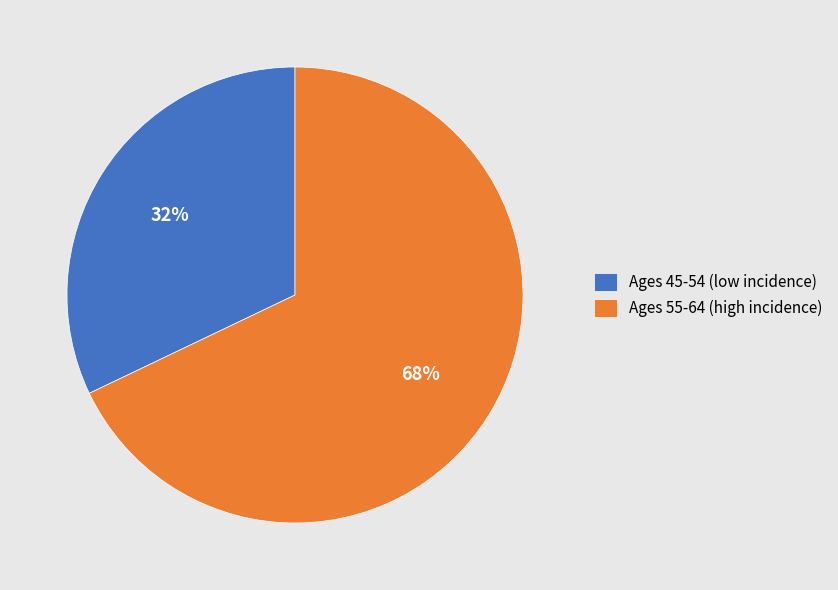

To the nearest percent, what is the difference between the largest and smallest slice percentages?

36%